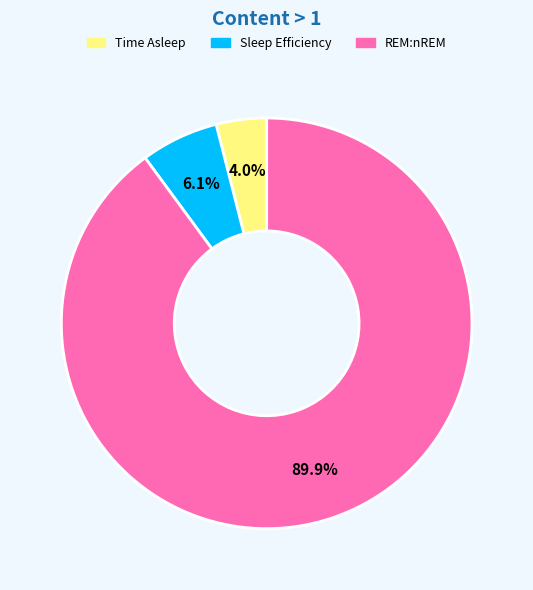

What percentage is NOT represented by Sleep Efficiency?

93.9%